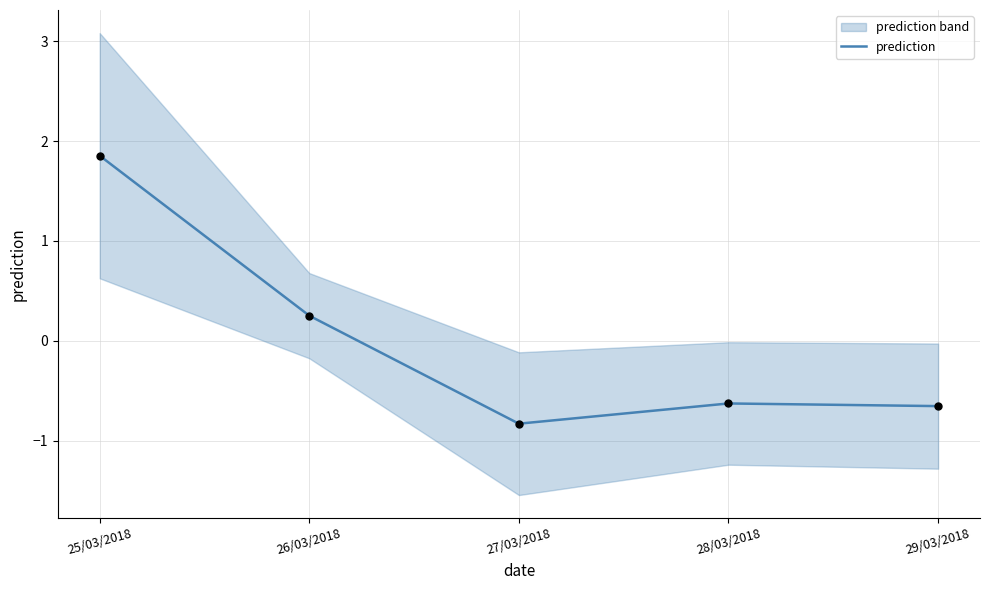

What is the change in value from 26/03/2018 to 29/03/2018?

-0.9